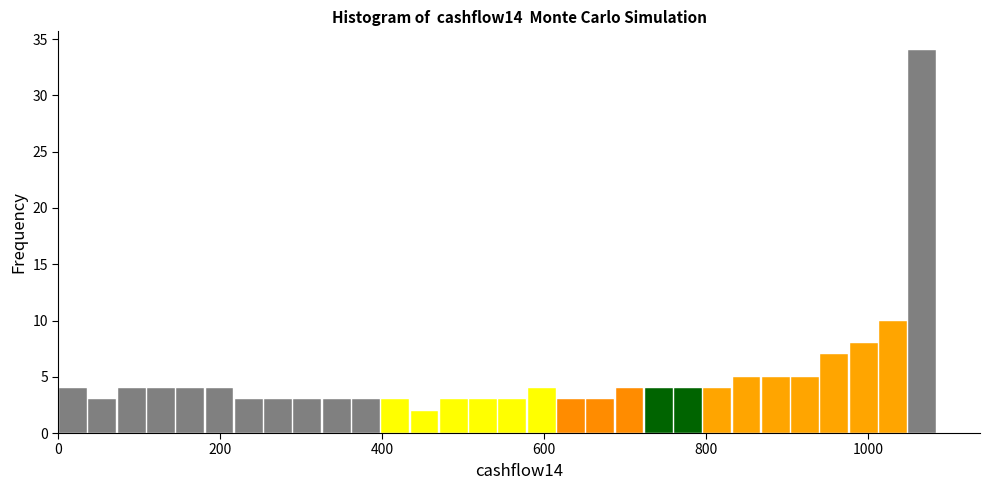

Around what value on the x-axis is the tallest bar? Give the approximate position of its centre, as read against the axis.

1060